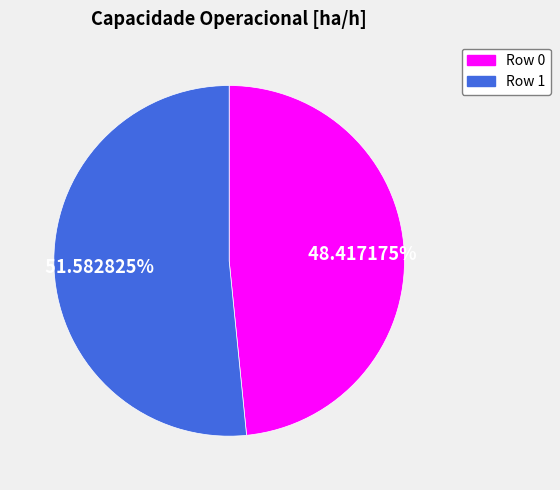

Do Row 0 and Row 1 together represent more than half of the pie?

Yes